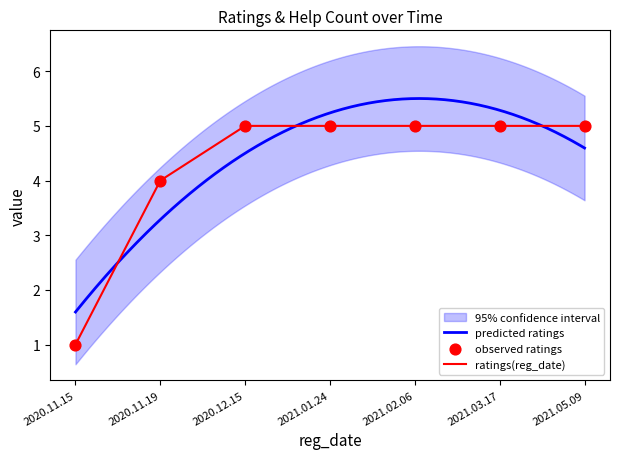

What is the change in value from 2020.11.15 to 2021.05.09?

+4